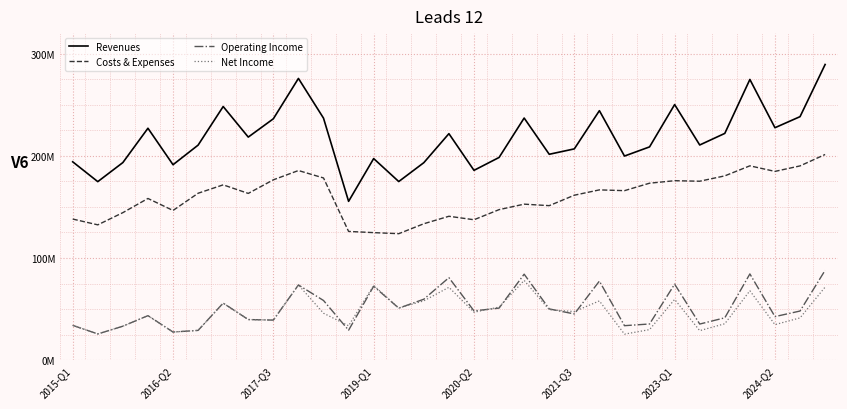

Does the chart display data point markers on the line(s)?

No